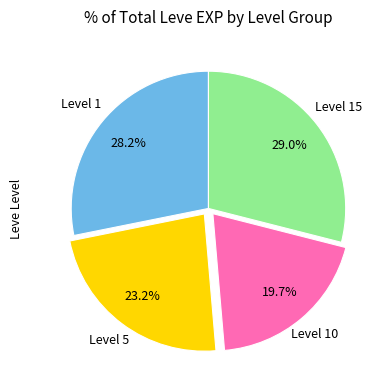

Count the number of slices in the pie.

4